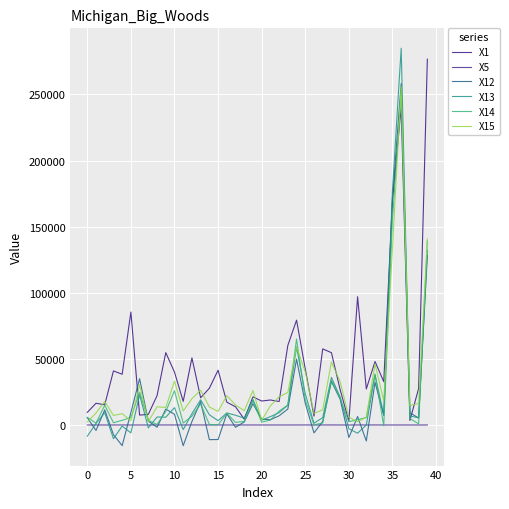

How many lines are shown in the chart?

6